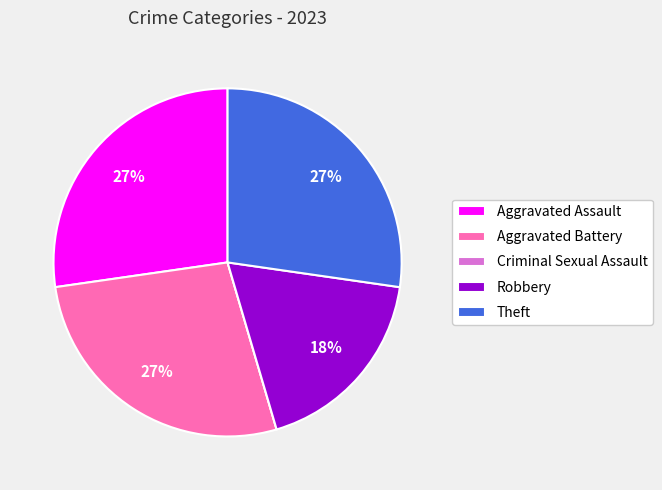

True or false: Theft accounts for 27% of the total.

True